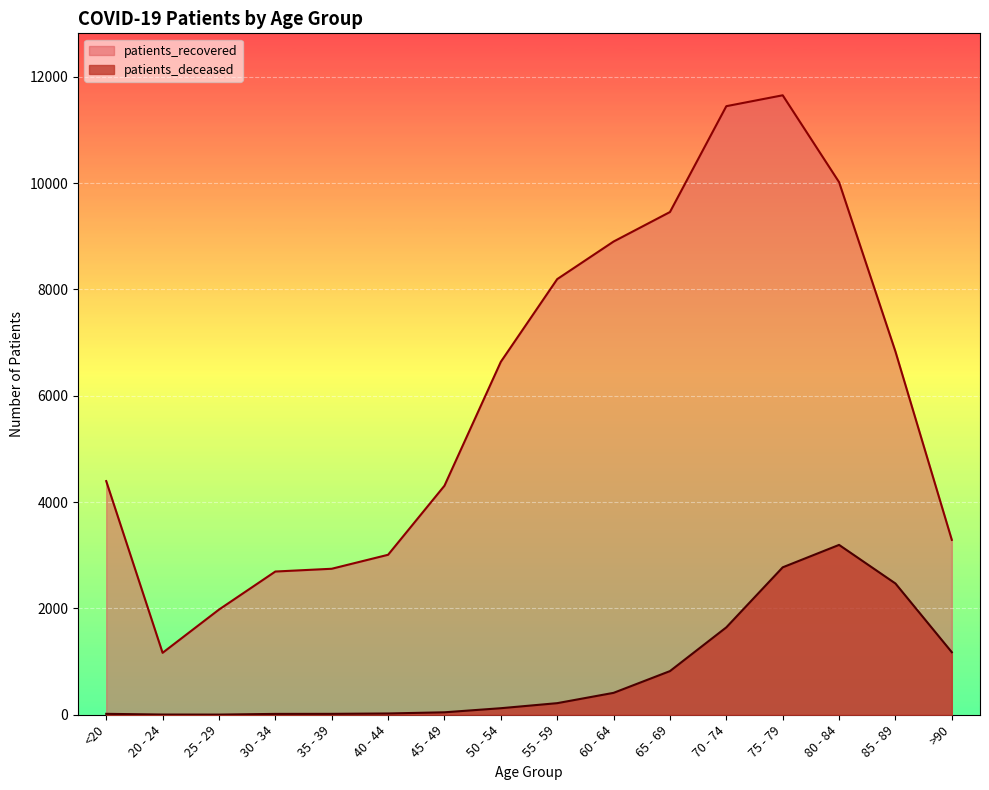

What is the maximum value for patients_deceased?

3195